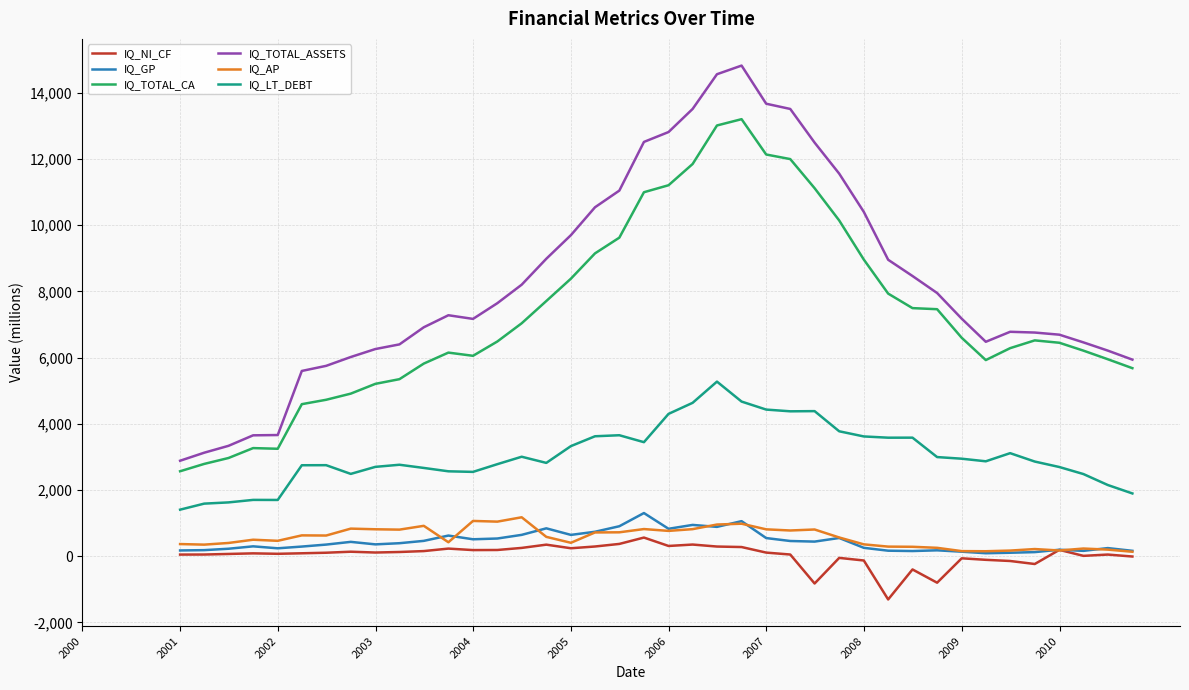

Which series has the largest range (max minus min)?

IQ_TOTAL_ASSETS